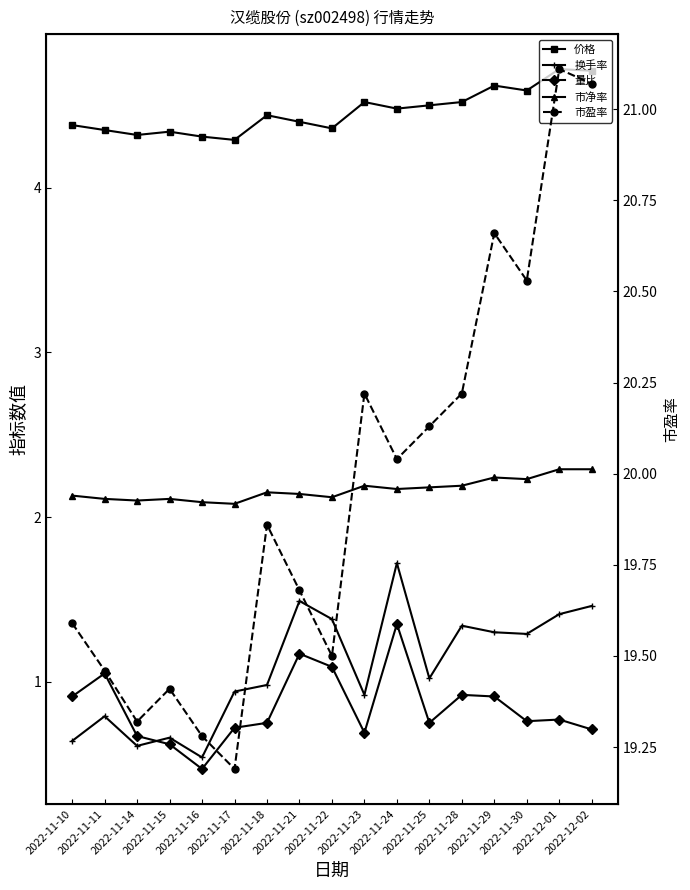

True or false: 换手率 has a value of 1.7 at 2022-11-24.

True